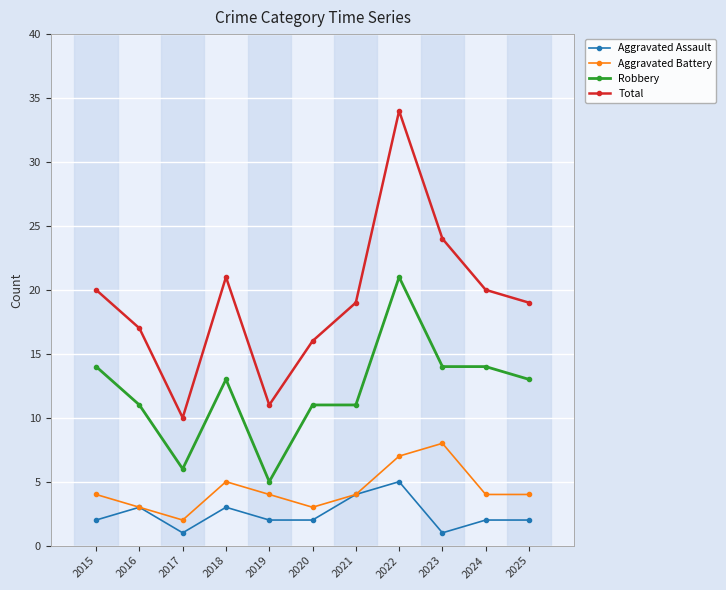

Which series has the widest spread of values?

Total